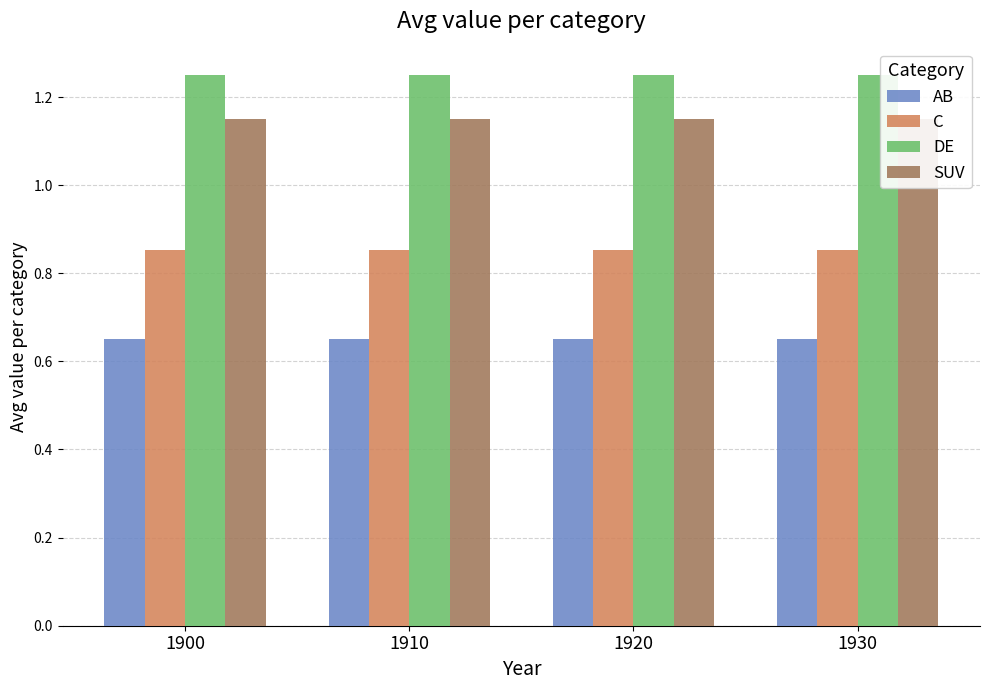

List the series in order of their overall mean, lowest first.

AB, C, SUV, DE